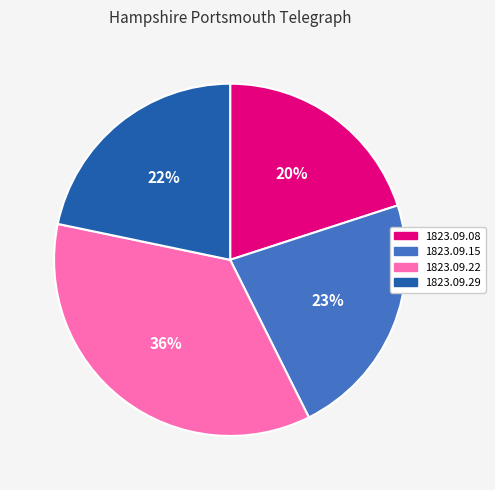

Count the number of slices in the pie.

4